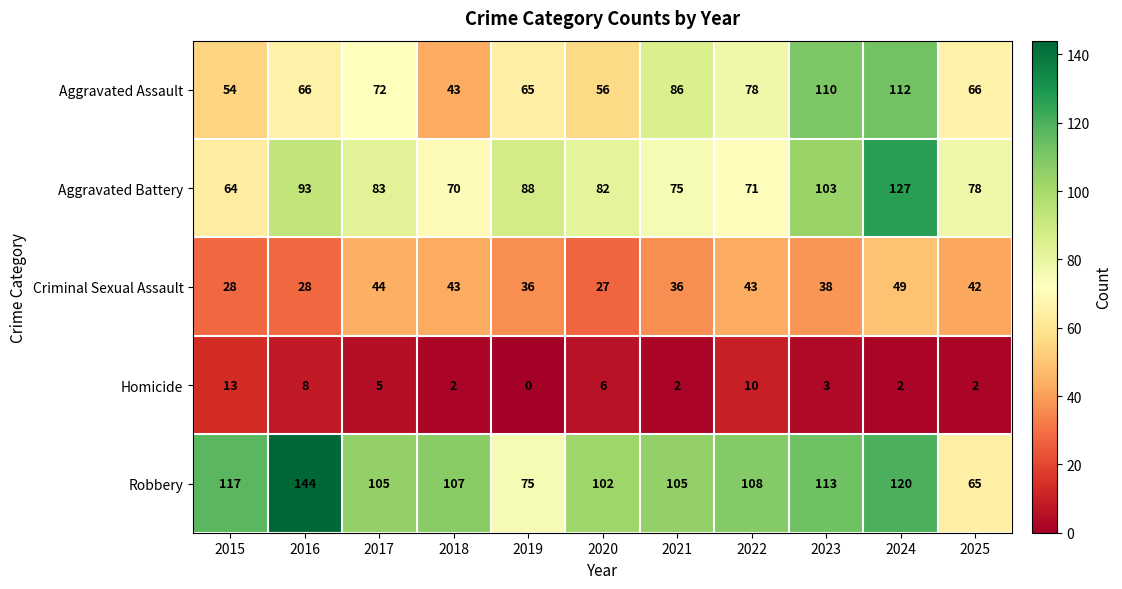

The value of Aggravated Battery at 2025 is 24. True or false?

False